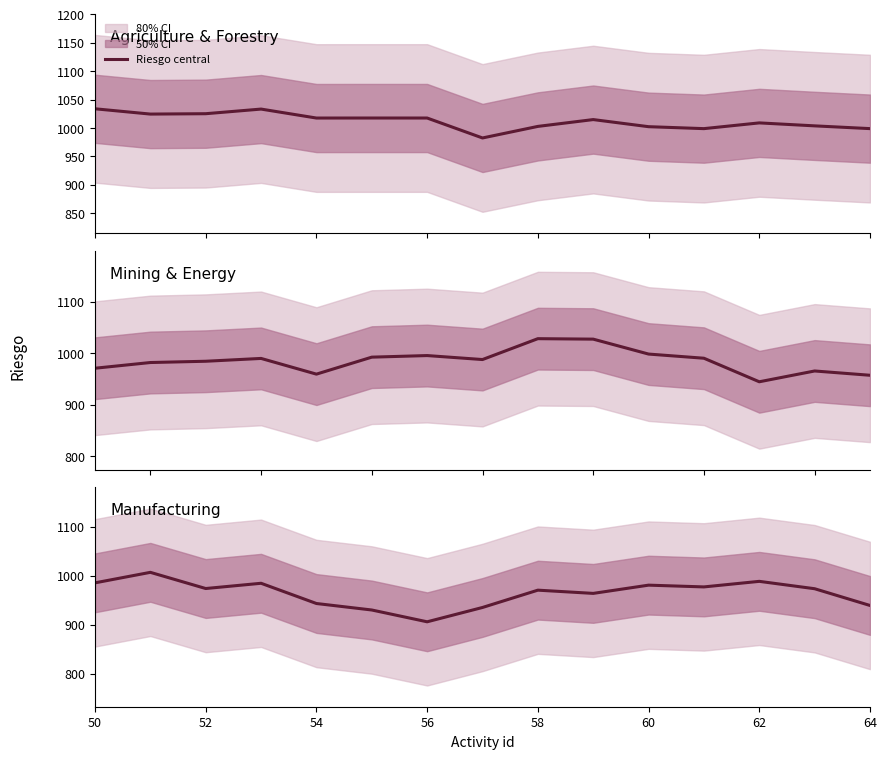

Which label corresponds to the largest value in the chart?

52